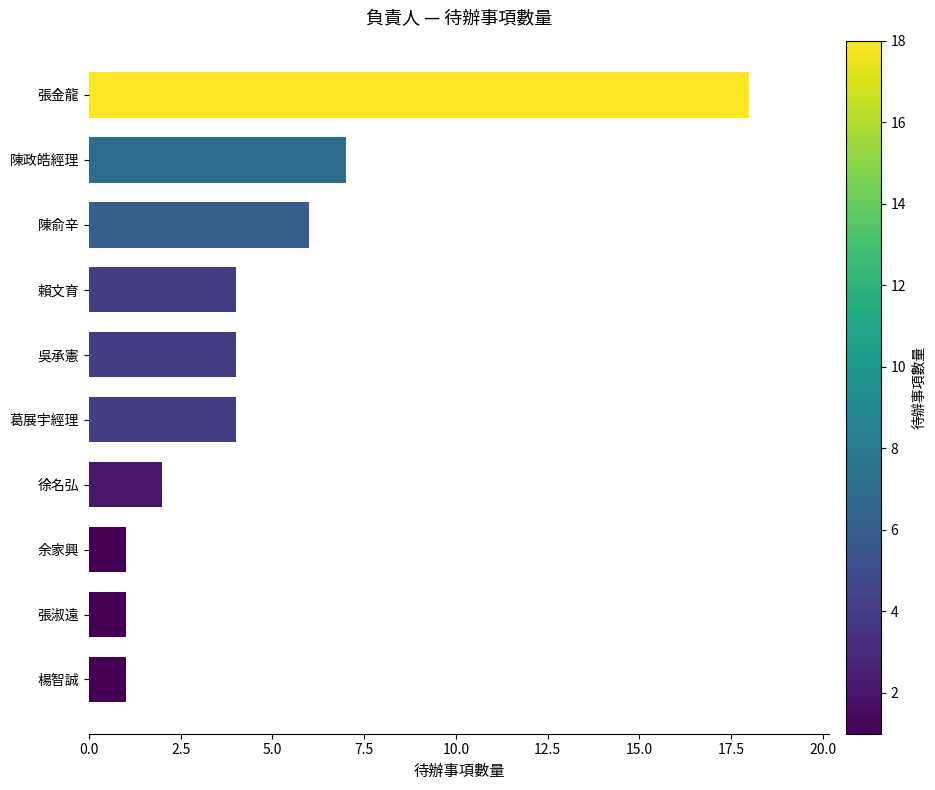

What is the difference between the second highest and minimum values?

6